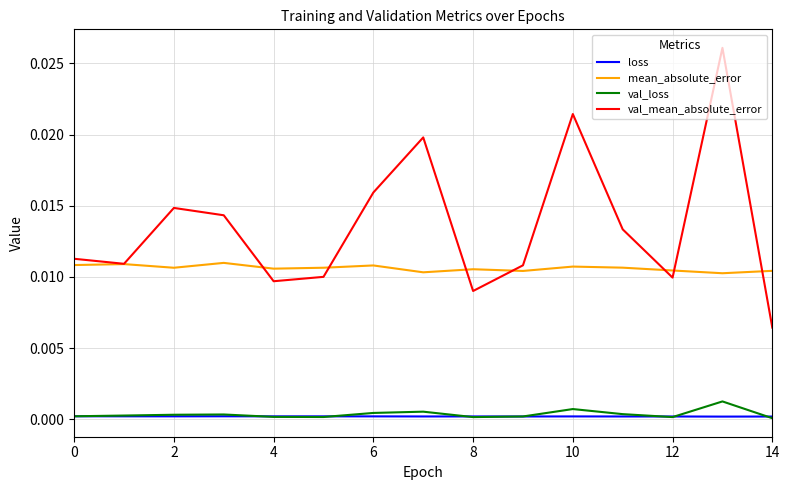

Which series has the widest spread of values?

val_mean_absolute_error